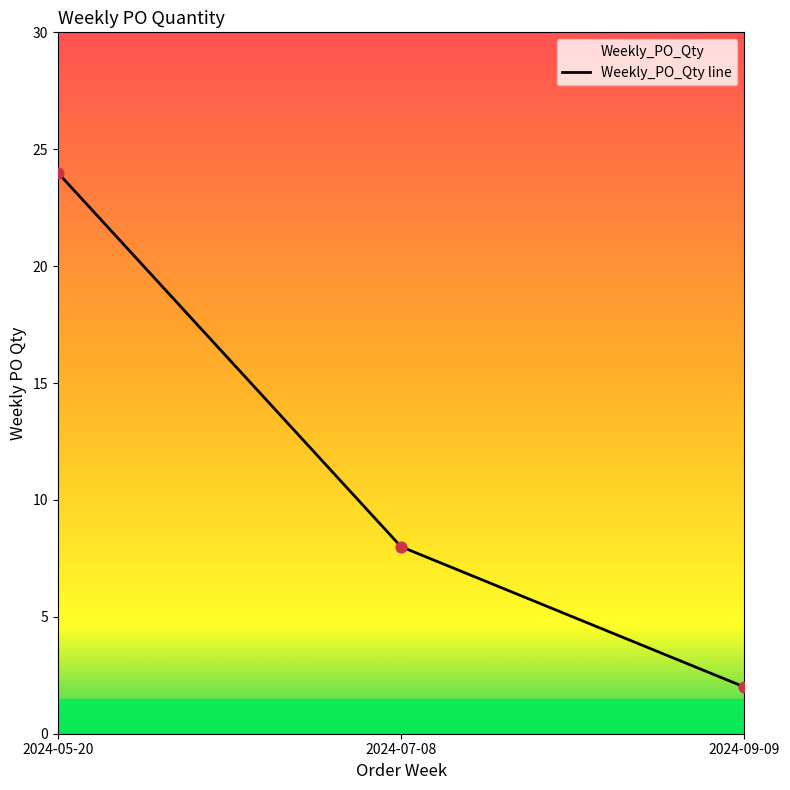

What is the ratio of the value at 2024-05-20 to the value at 2024-07-08?

3.0